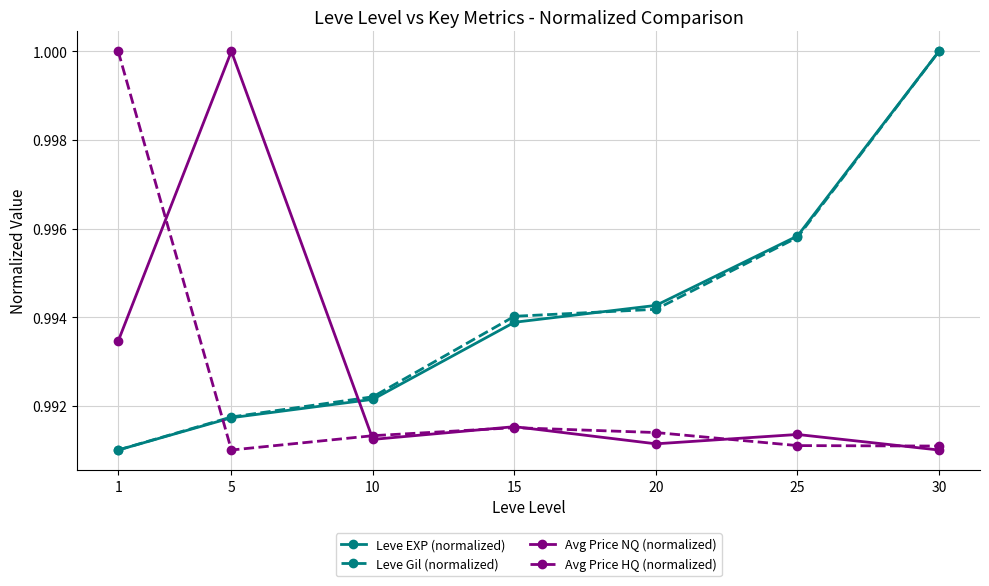

The Leve Gil (normalized) series shows 0.5 at 25. True or false?

False